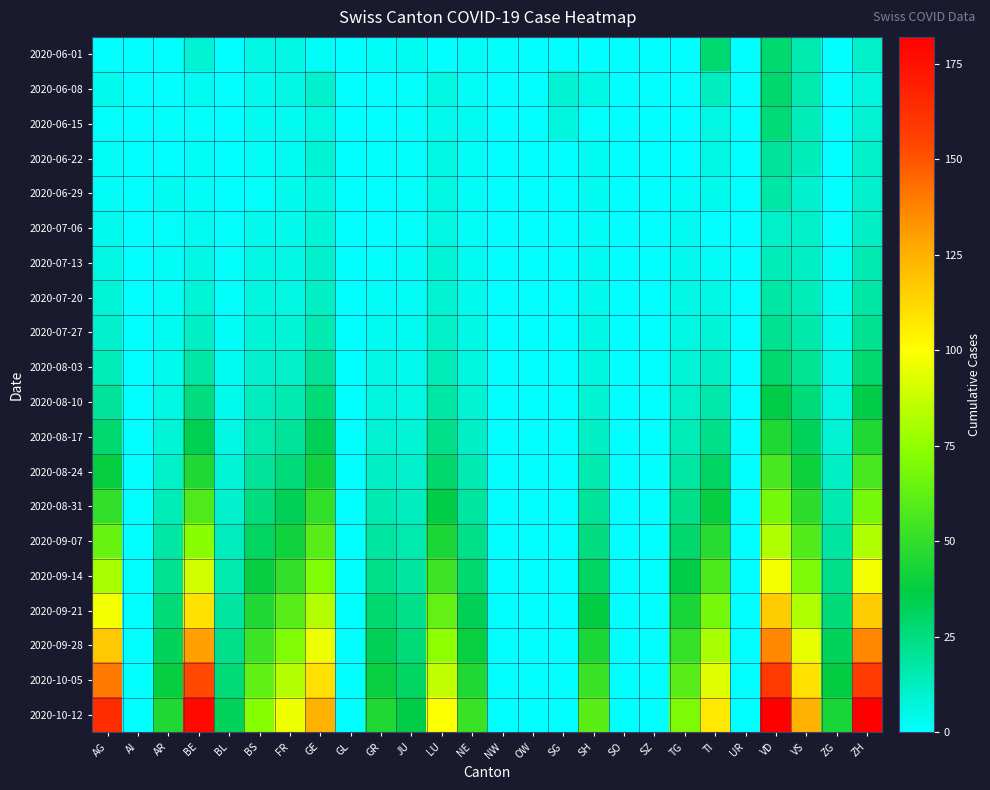

Reading left to right, extract all data points from this chart.

2020-06-01: AG=0	AI=0	AR=0	BE=9	BL=0	BS=5	FR=5	GE=2	GL=0	GR=2	JU=3	LU=0	NE=2	NW=1	OW=0	SG=0	SH=0	SO=0	SZ=0	TG=0	TI=28	UR=0	VD=28	VS=16	ZG=0	ZH=11
2020-06-08: AG=4	AI=0	AR=0	BE=3	BL=0	BS=4	FR=5	GE=10	GL=0	GR=0	JU=1	LU=6	NE=2	NW=0	OW=0	SG=9	SH=5	SO=0	SZ=0	TG=0	TI=13	UR=0	VD=29	VS=16	ZG=0	ZH=7
2020-06-15: AG=1	AI=0	AR=1	BE=1	BL=0	BS=3	FR=3	GE=6	GL=0	GR=0	JU=1	LU=4	NE=3	NW=0	OW=0	SG=7	SH=1	SO=0	SZ=0	TG=0	TI=6	UR=0	VD=27	VS=14	ZG=1	ZH=9
2020-06-22: AG=2	AI=0	AR=0	BE=2	BL=0	BS=2	FR=3	GE=9	GL=0	GR=1	JU=1	LU=6	NE=2	NW=0	OW=0	SG=0	SH=3	SO=0	SZ=0	TG=0	TI=6	UR=0	VD=20	VS=14	ZG=0	ZH=11
2020-06-29: AG=2	AI=0	AR=3	BE=2	BL=0	BS=1	FR=4	GE=7	GL=0	GR=0	JU=1	LU=6	NE=2	NW=0	OW=0	SG=0	SH=3	SO=0	SZ=0	TG=2	TI=4	UR=0	VD=18	VS=10	ZG=0	ZH=10
2020-07-06: AG=4	AI=0	AR=1	BE=3	BL=1	BS=4	FR=4	GE=8	GL=0	GR=0	JU=1	LU=6	NE=2	NW=0	OW=0	SG=0	SH=2	SO=0	SZ=0	TG=3	TI=0	UR=0	VD=11	VS=11	ZG=1	ZH=12
2020-07-13: AG=6	AI=0	AR=2	BE=5	BL=1	BS=6	FR=5	GE=10	GL=0	GR=1	JU=2	LU=8	NE=3	NW=0	OW=0	SG=0	SH=3	SO=0	SZ=0	TG=4	TI=2	UR=0	VD=14	VS=12	ZG=2	ZH=15
2020-07-20: AG=8	AI=0	AR=2	BE=8	BL=1	BS=7	FR=6	GE=12	GL=0	GR=2	JU=2	LU=9	NE=4	NW=0	OW=0	SG=0	SH=4	SO=0	SZ=0	TG=5	TI=5	UR=0	VD=18	VS=14	ZG=3	ZH=18
2020-07-27: AG=10	AI=0	AR=3	BE=12	BL=2	BS=8	FR=8	GE=15	GL=0	GR=3	JU=3	LU=11	NE=5	NW=0	OW=0	SG=0	SH=5	SO=0	SZ=0	TG=6	TI=8	UR=0	VD=22	VS=17	ZG=4	ZH=22
2020-08-03: AG=14	AI=0	AR=4	BE=18	BL=3	BS=10	FR=11	GE=20	GL=0	GR=5	JU=4	LU=14	NE=7	NW=0	OW=0	SG=0	SH=7	SO=0	SZ=0	TG=8	TI=12	UR=0	VD=28	VS=21	ZG=5	ZH=28
2020-08-10: AG=20	AI=0	AR=6	BE=25	BL=4	BS=13	FR=15	GE=26	GL=0	GR=7	JU=6	LU=18	NE=9	NW=0	OW=0	SG=0	SH=9	SO=0	SZ=0	TG=11	TI=17	UR=0	VD=36	VS=26	ZG=7	ZH=36
2020-08-17: AG=28	AI=0	AR=8	BE=34	BL=6	BS=16	FR=20	GE=33	GL=0	GR=9	JU=8	LU=23	NE=12	NW=0	OW=0	SG=0	SH=12	SO=0	SZ=0	TG=14	TI=23	UR=0	VD=45	VS=32	ZG=9	ZH=45
2020-08-24: AG=38	AI=0	AR=11	BE=45	BL=8	BS=20	FR=26	GE=41	GL=0	GR=12	JU=10	LU=29	NE=15	NW=0	OW=0	SG=0	SH=16	SO=0	SZ=0	TG=18	TI=30	UR=0	VD=56	VS=40	ZG=12	ZH=56
2020-08-31: AG=50	AI=0	AR=14	BE=58	BL=10	BS=25	FR=33	GE=50	GL=0	GR=15	JU=13	LU=36	NE=19	NW=0	OW=0	SG=0	SH=20	SO=0	SZ=0	TG=23	TI=38	UR=0	VD=68	VS=49	ZG=15	ZH=68
2020-09-07: AG=64	AI=0	AR=18	BE=73	BL=13	BS=31	FR=41	GE=60	GL=0	GR=19	JU=16	LU=44	NE=23	NW=0	OW=0	SG=0	SH=25	SO=0	SZ=0	TG=29	TI=47	UR=0	VD=82	VS=59	ZG=19	ZH=82
2020-09-14: AG=80	AI=0	AR=22	BE=90	BL=16	BS=38	FR=50	GE=71	GL=0	GR=23	JU=19	LU=53	NE=28	NW=0	OW=0	SG=0	SH=31	SO=0	SZ=0	TG=36	TI=57	UR=0	VD=98	VS=70	ZG=23	ZH=98
2020-09-21: AG=98	AI=0	AR=27	BE=109	BL=19	BS=45	FR=60	GE=83	GL=0	GR=28	JU=23	LU=63	NE=33	NW=0	OW=0	SG=0	SH=37	SO=0	SZ=0	TG=43	TI=68	UR=0	VD=116	VS=82	ZG=27	ZH=116
2020-09-28: AG=118	AI=0	AR=32	BE=130	BL=23	BS=53	FR=71	GE=96	GL=0	GR=33	JU=27	LU=74	NE=39	NW=0	OW=0	SG=0	SH=44	SO=0	SZ=0	TG=51	TI=80	UR=0	VD=136	VS=95	ZG=32	ZH=136
2020-10-05: AG=140	AI=0	AR=38	BE=153	BL=27	BS=62	FR=83	GE=110	GL=0	GR=39	JU=31	LU=86	NE=45	NW=0	OW=0	SG=0	SH=52	SO=0	SZ=0	TG=60	TI=93	UR=0	VD=158	VS=109	ZG=37	ZH=158
2020-10-12: AG=164	AI=0	AR=45	BE=178	BL=32	BS=72	FR=96	GE=125	GL=0	GR=45	JU=36	LU=99	NE=52	NW=0	OW=0	SG=0	SH=61	SO=0	SZ=0	TG=70	TI=107	UR=0	VD=182	VS=124	ZG=43	ZH=182